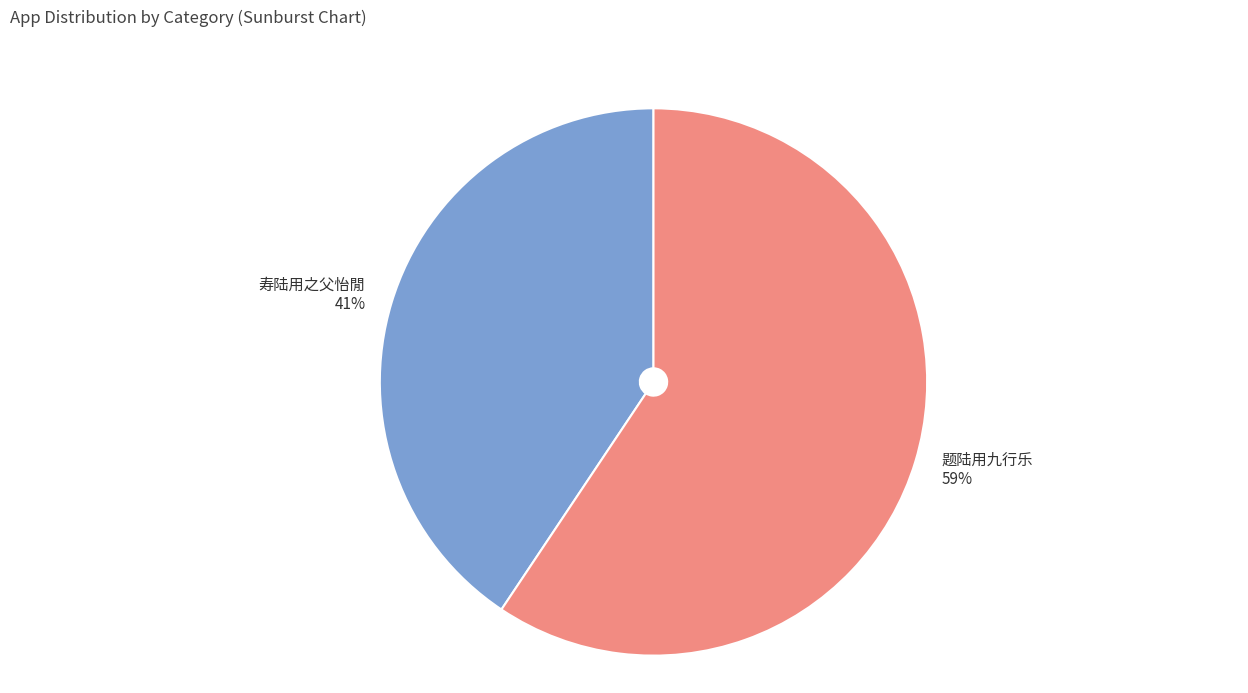

Which category has the biggest portion of the pie?

题陆用九行乐